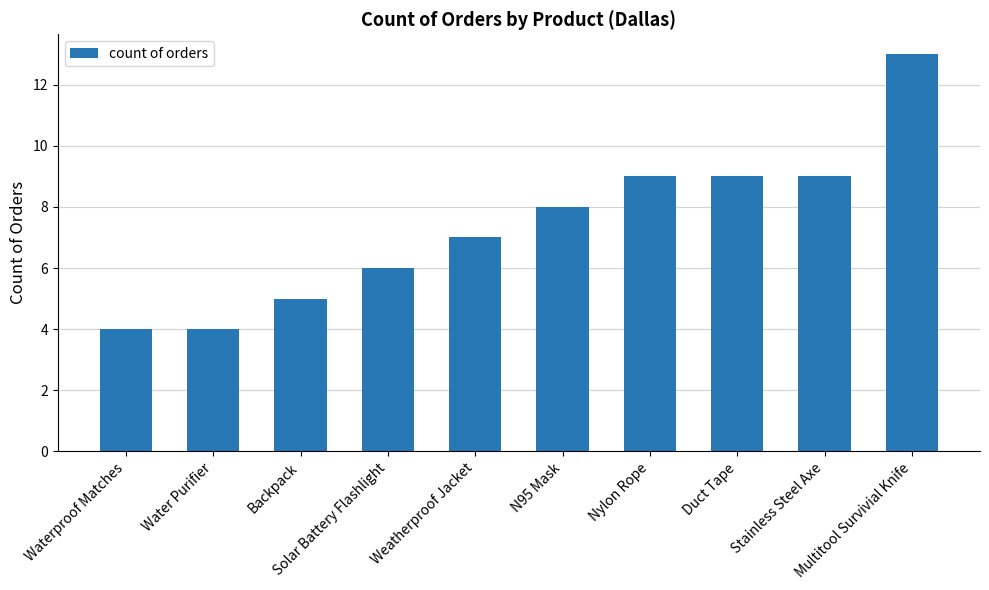

What is the maximum value shown in the chart?

13